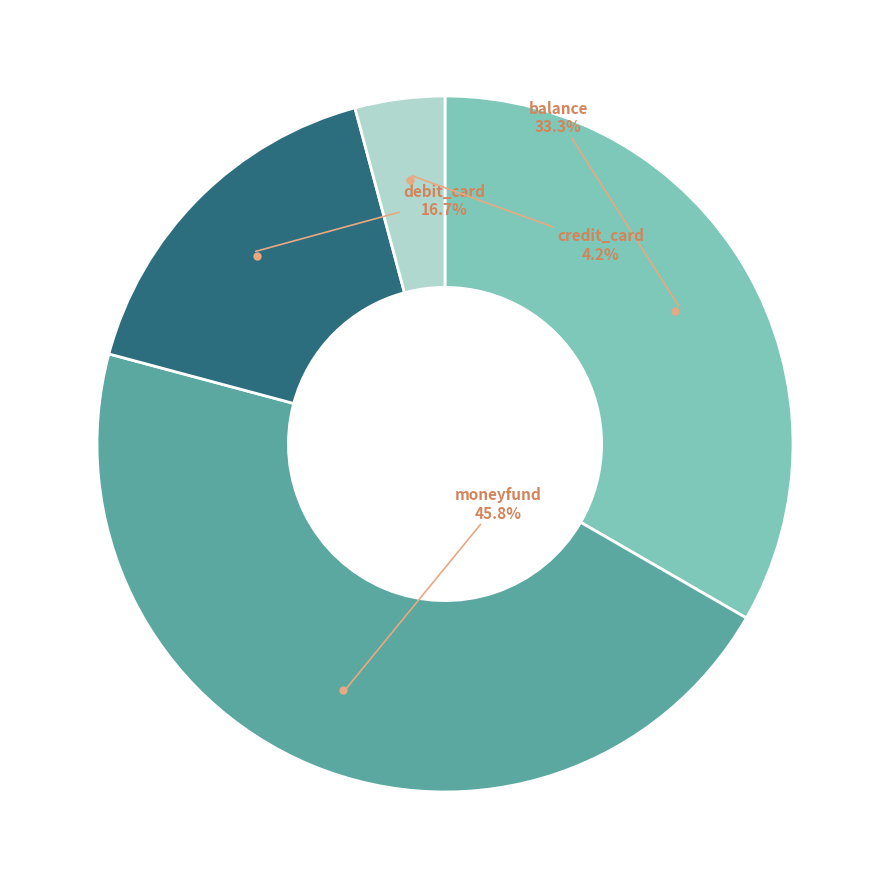

Is there a majority slice in this chart?

No